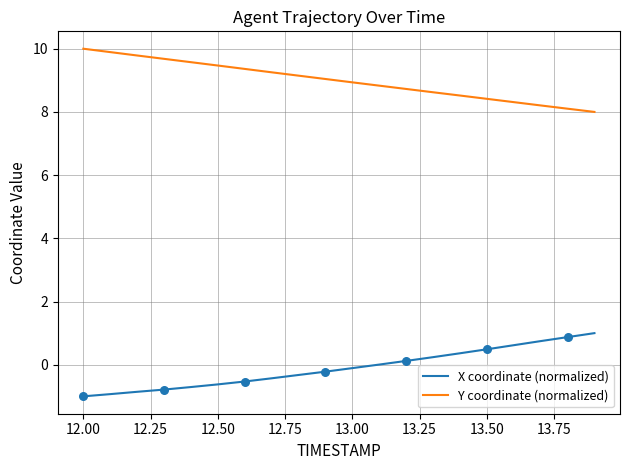

Which series has the largest total across all categories?

Y coordinate (normalized)